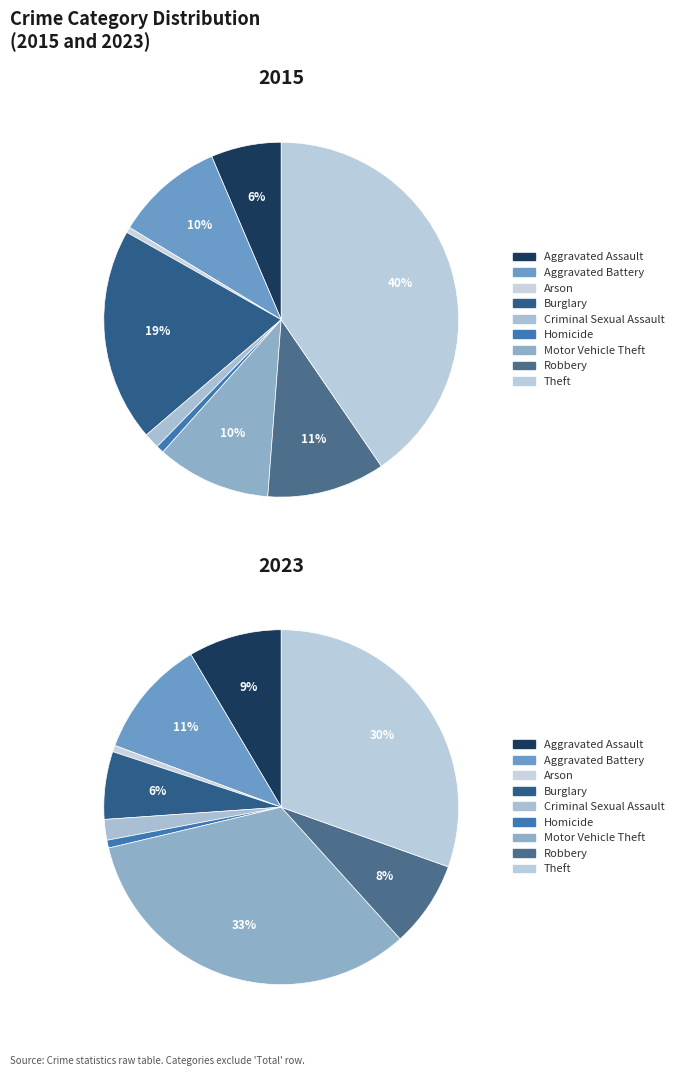

Is it true that Arson is 13% of the pie?

False